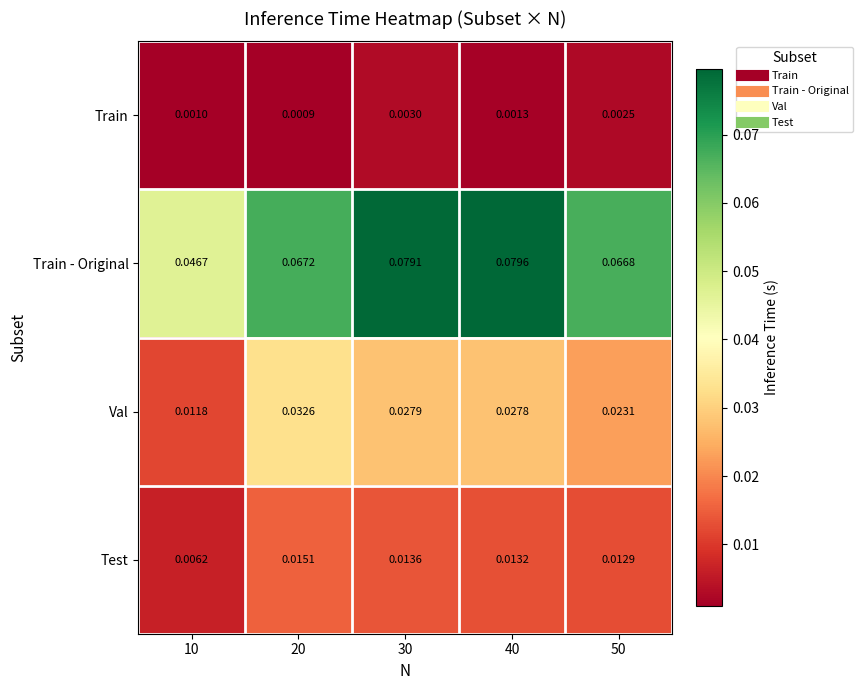

Rank the series by their maximum value, from lowest to highest.

Train, Test, Val, Train - Original